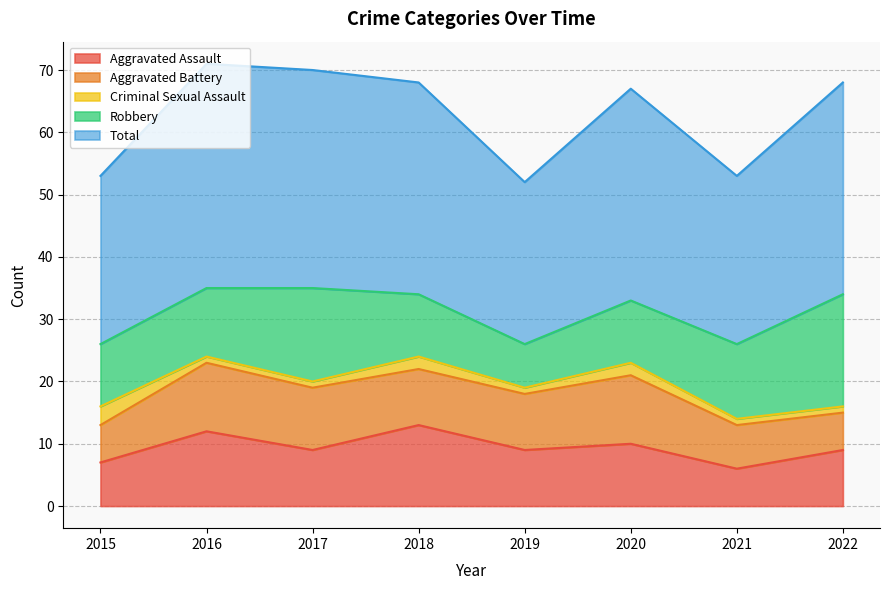

What is the difference between the highest and lowest values at 2020?

32